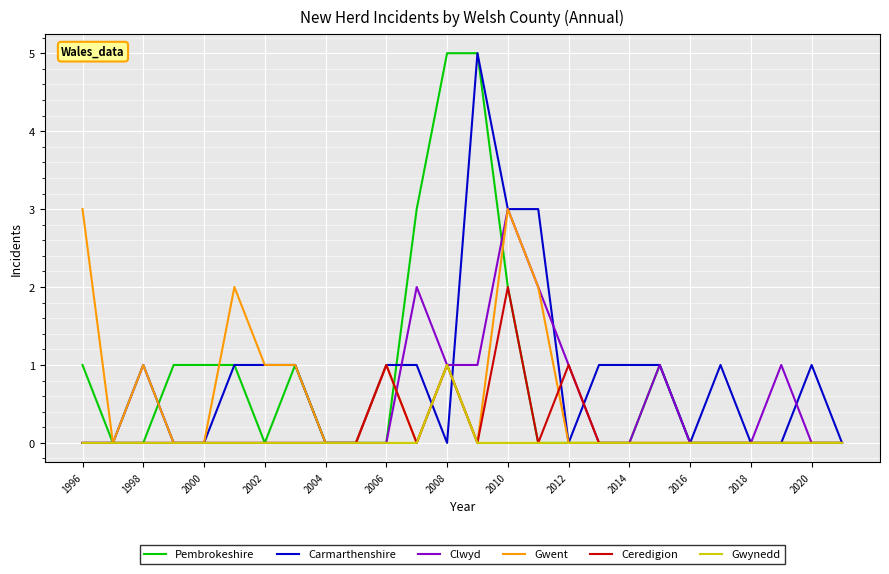

What is the total value across all series at 2008?

9